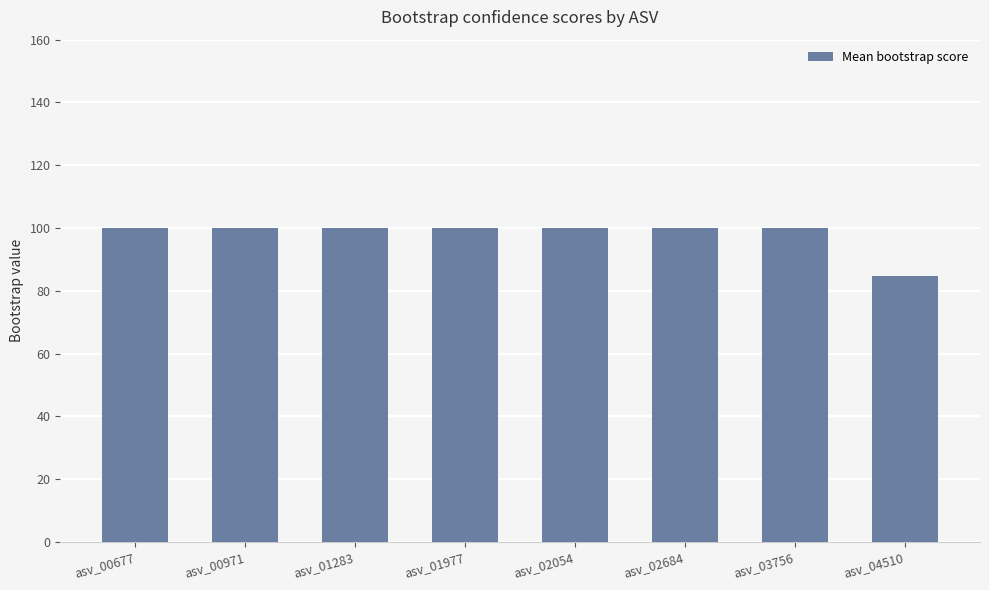

What is the average value?

98.1